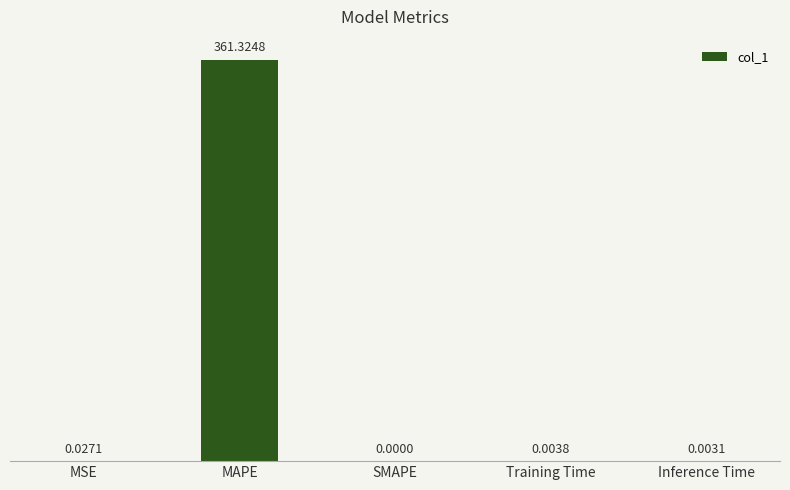

Which category has the highest value across all series?

MAPE